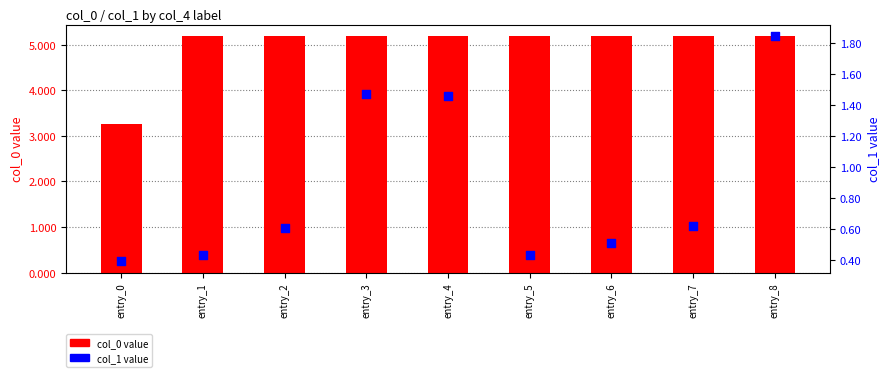

Which series has the largest total across all categories?

col_0 (transformed count)